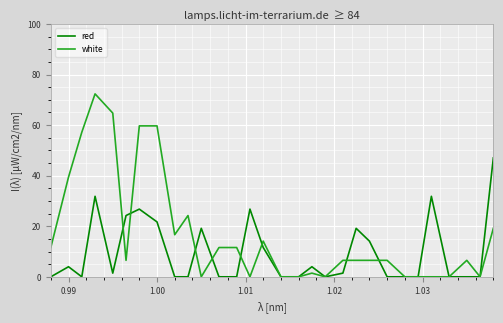

Which series has the largest total across all categories?

white